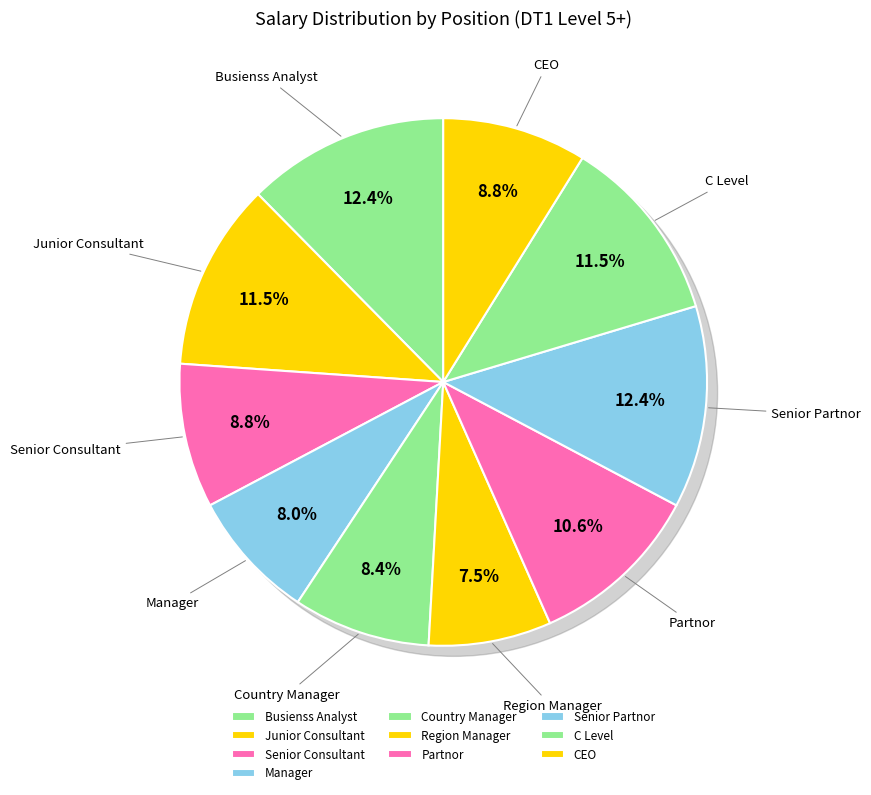

Which slice is the smallest?

Region Manager